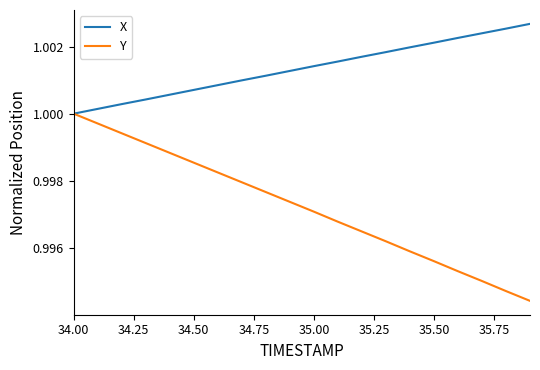

Rank the series by their maximum value, from lowest to highest.

Y, X